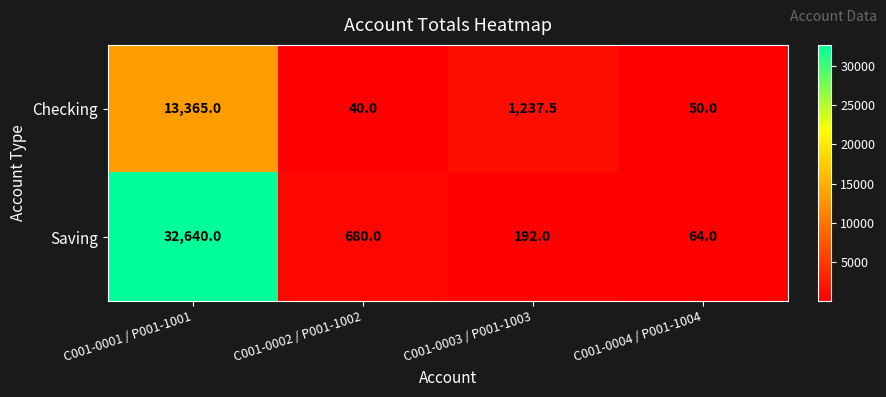

Reading left to right, transcribe all the data shown in this chart.

Checking: 13365.0	40.0	1237.5	50.0
Saving: 32640.0	680.0	192.0	64.0